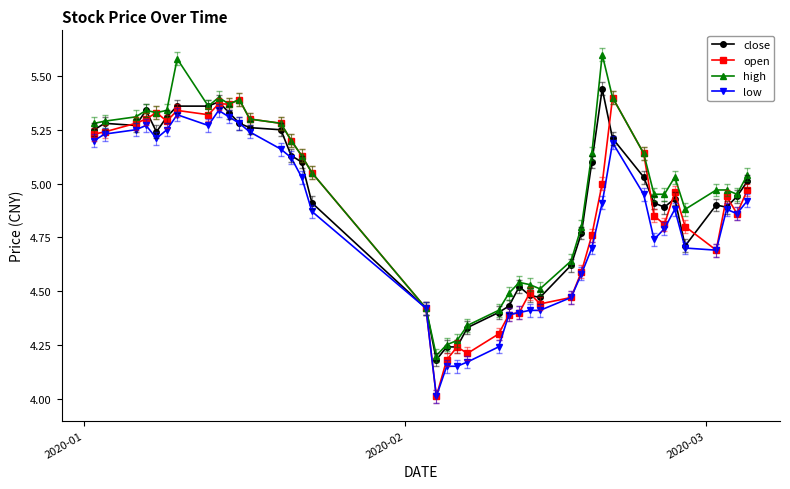

What are all the series names shown in the legend?

close, open, high, low